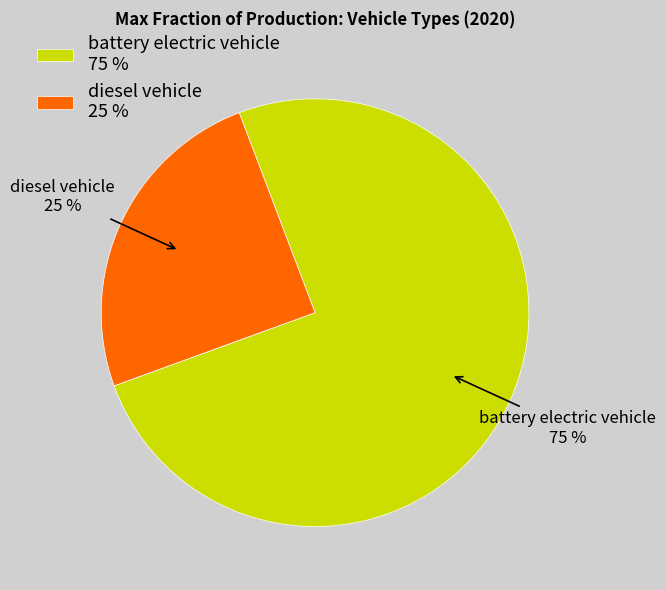

The diesel vehicle slice represents 18% of the pie. True or false?

False